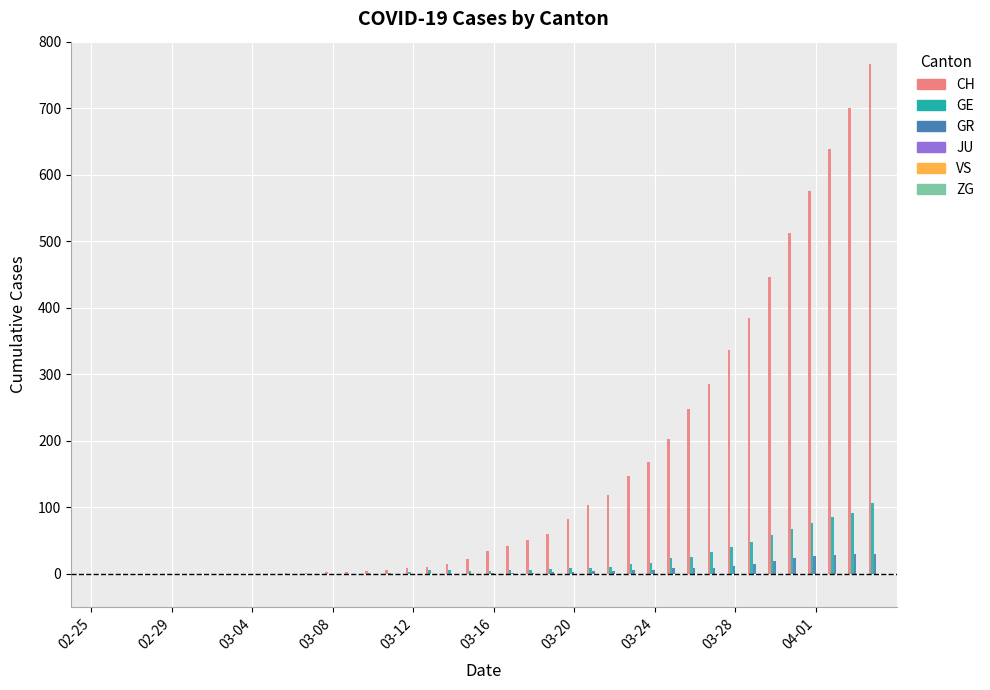

What is the average value of the GR series?

6